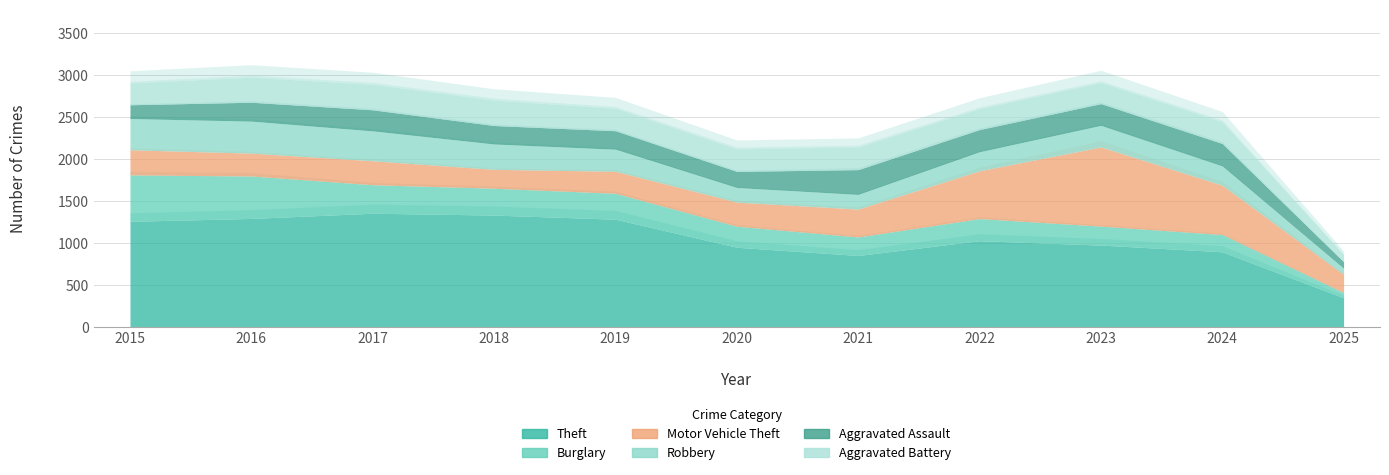

Which series has the largest total across all categories?

Theft